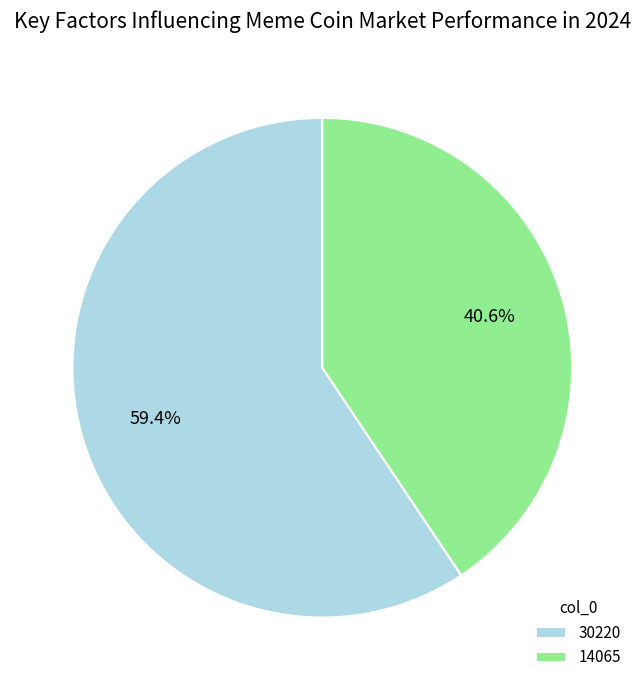

To the nearest percent, what is the combined percentage of 30220 and 14065?

100%